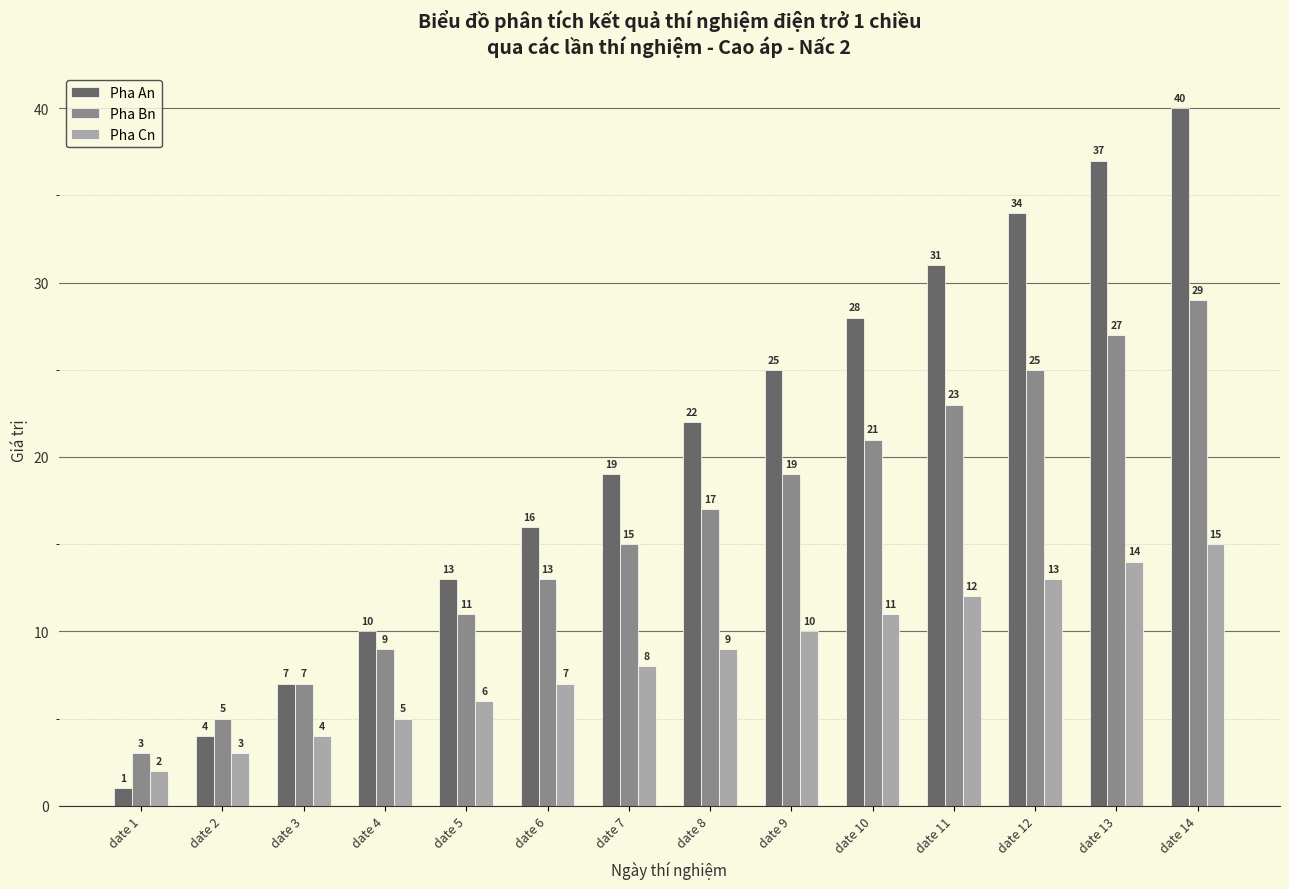

What is the difference between the second highest and minimum values in the Pha Cn series?

12